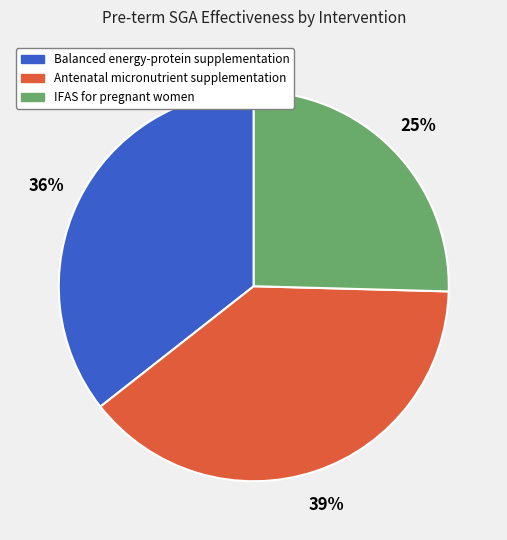

To the nearest percent, what is the difference between the Antenatal micronutrient supplementation and Balanced energy-protein supplementation slice percentages?

3%